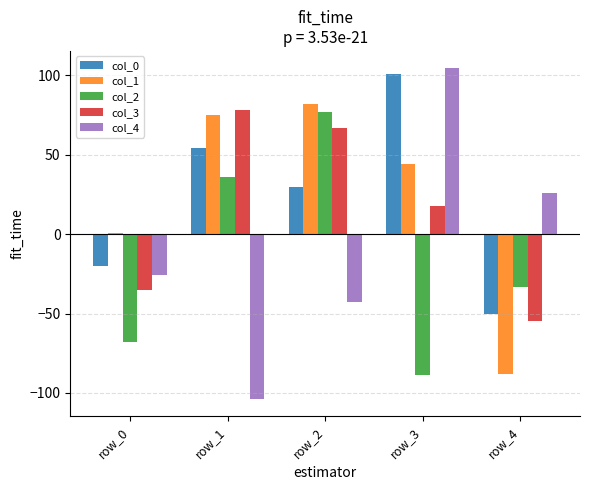

What are all the series names shown in the legend?

col_0, col_1, col_2, col_3, col_4